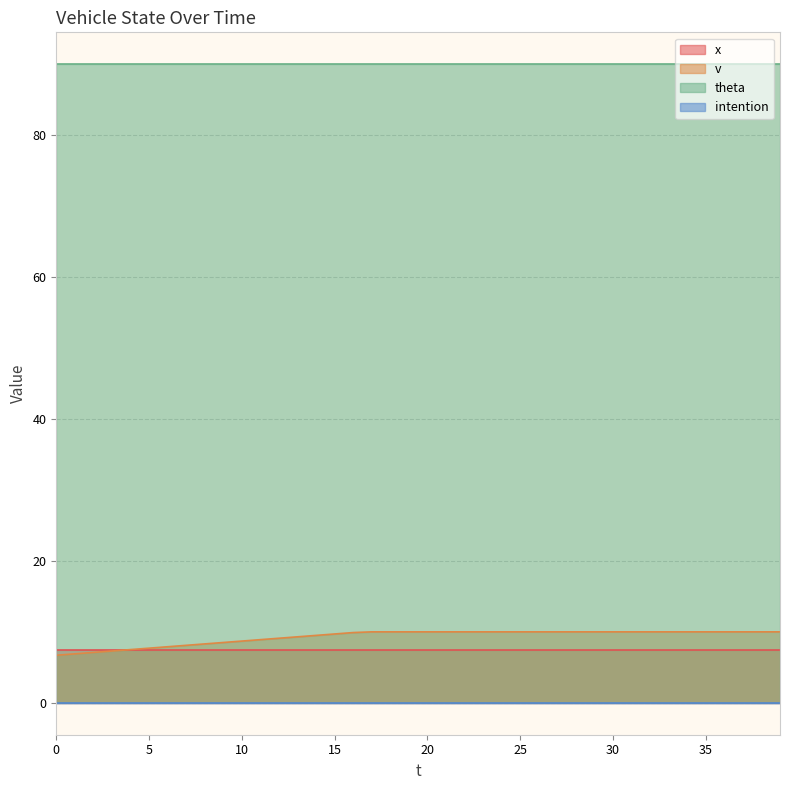

Which series has the largest total across all categories?

theta